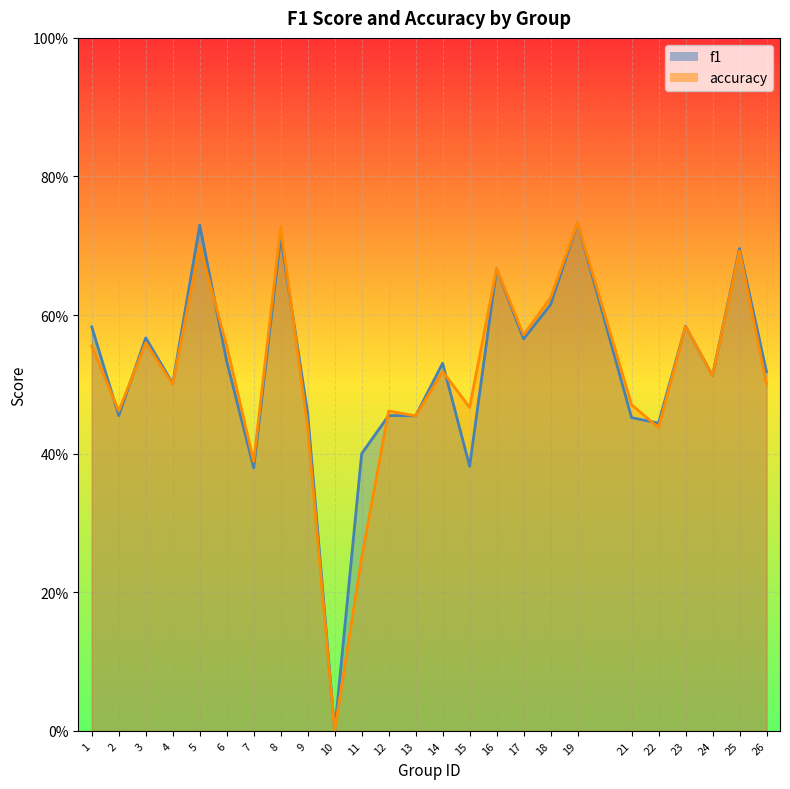

Between 4 and 16, which series saw the biggest shift?

accuracy